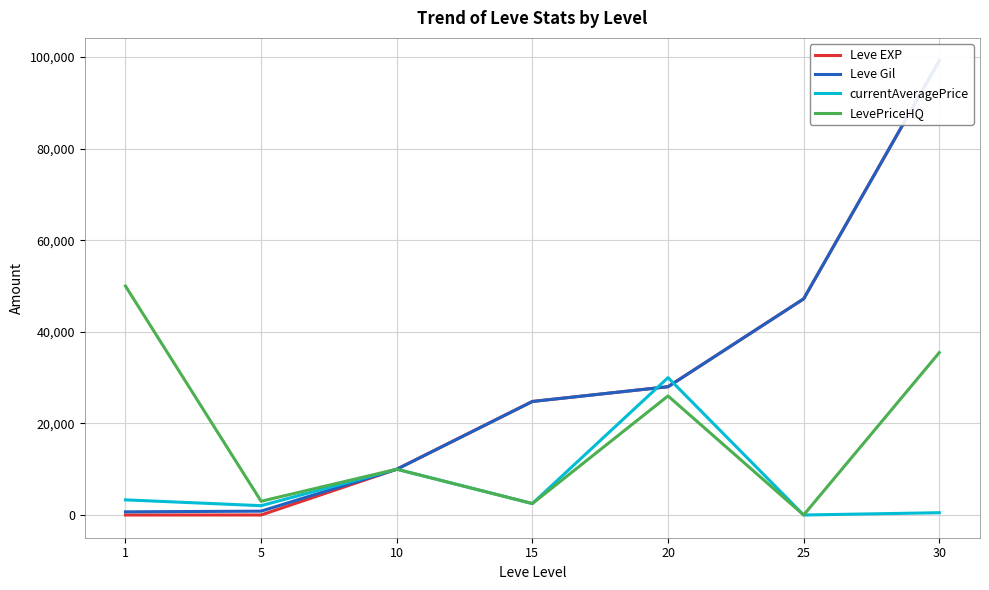

Which series has the widest spread of values?

Leve EXP